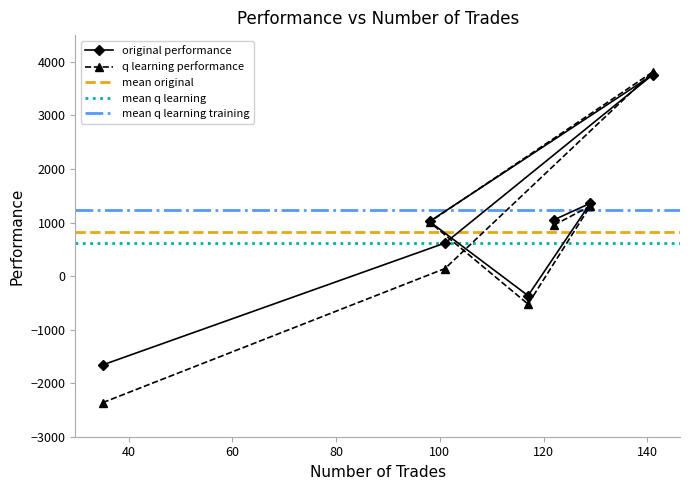

The original performance series shows 1682.3 at 122. True or false?

False